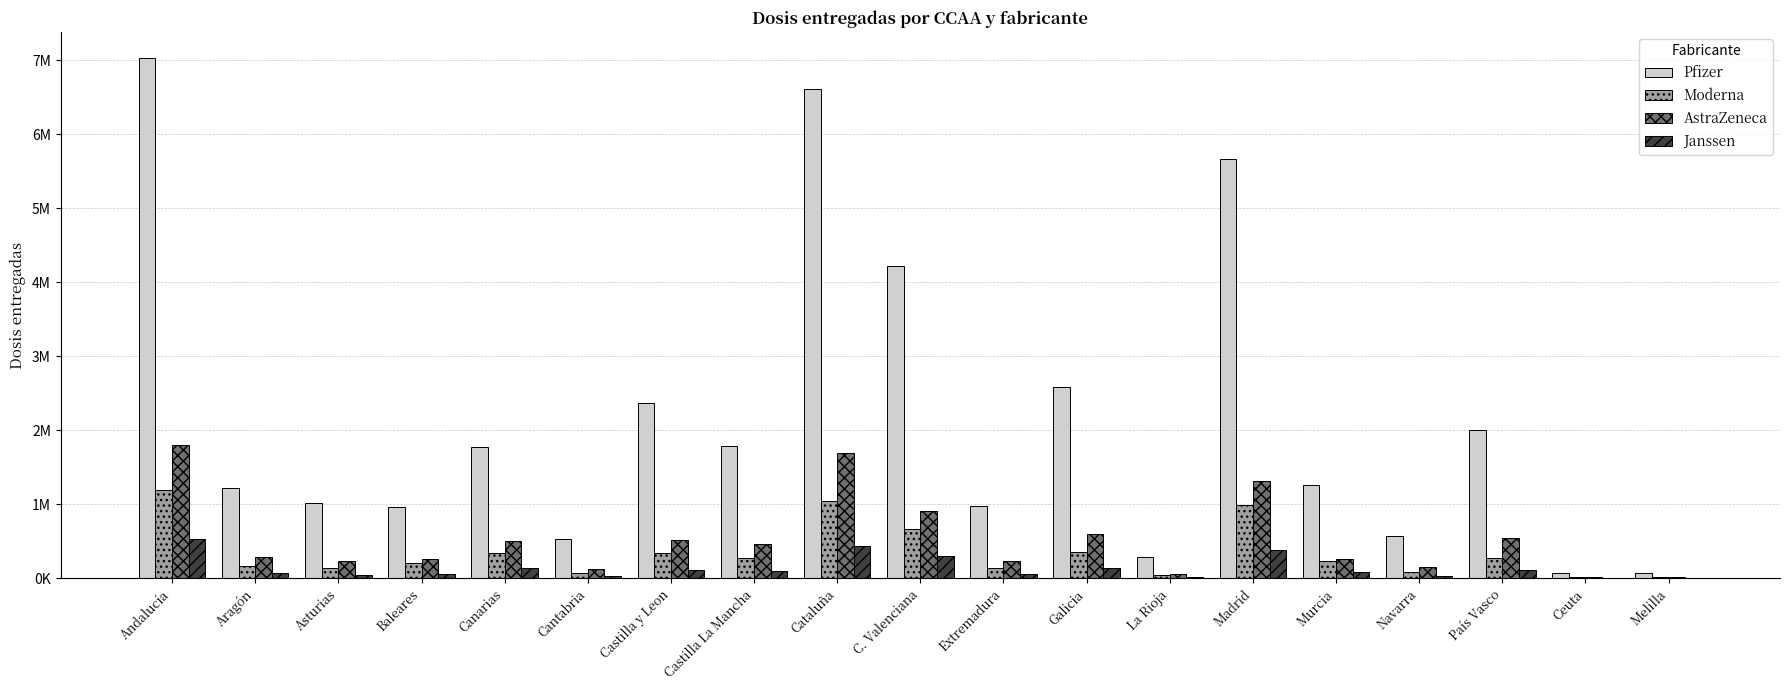

What is the label of the 10th bar from the right?

C. Valenciana